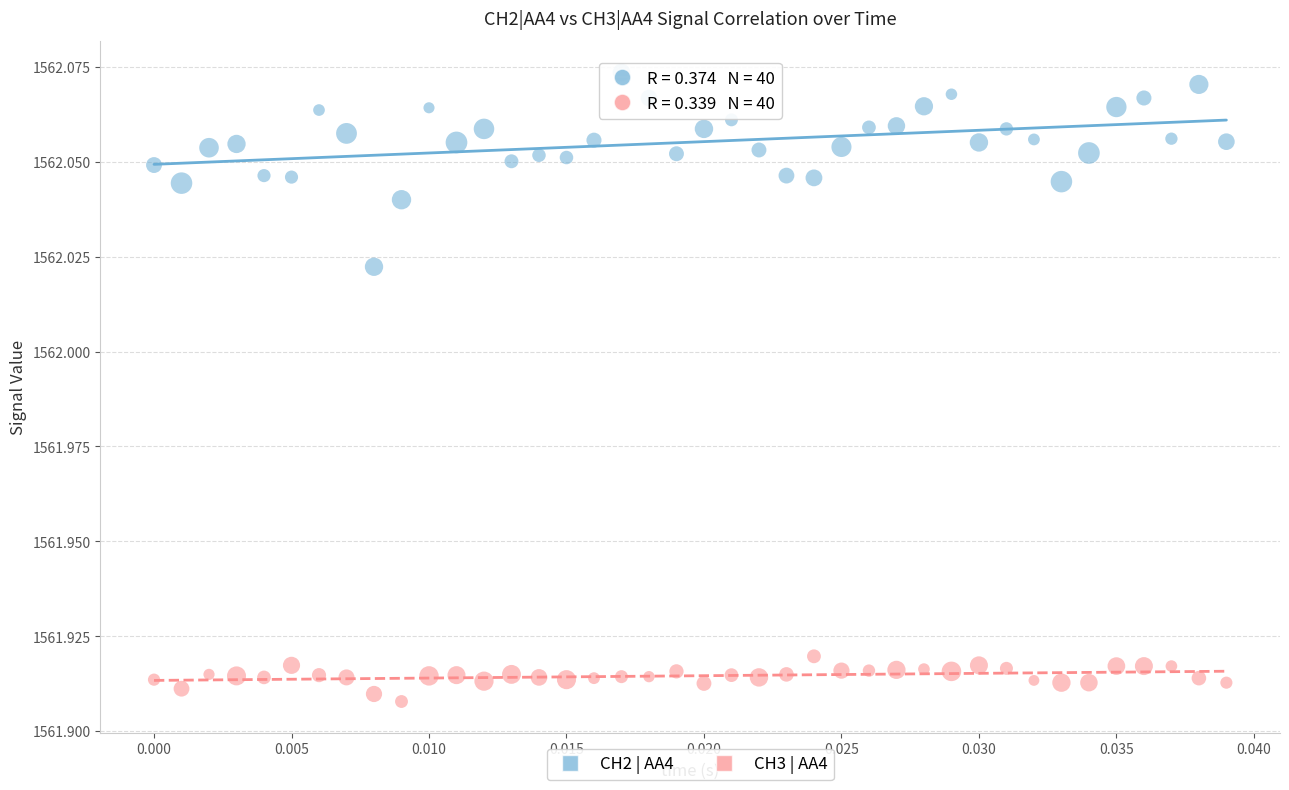

Which series contains the lowest Y value?

CH3 | AA4